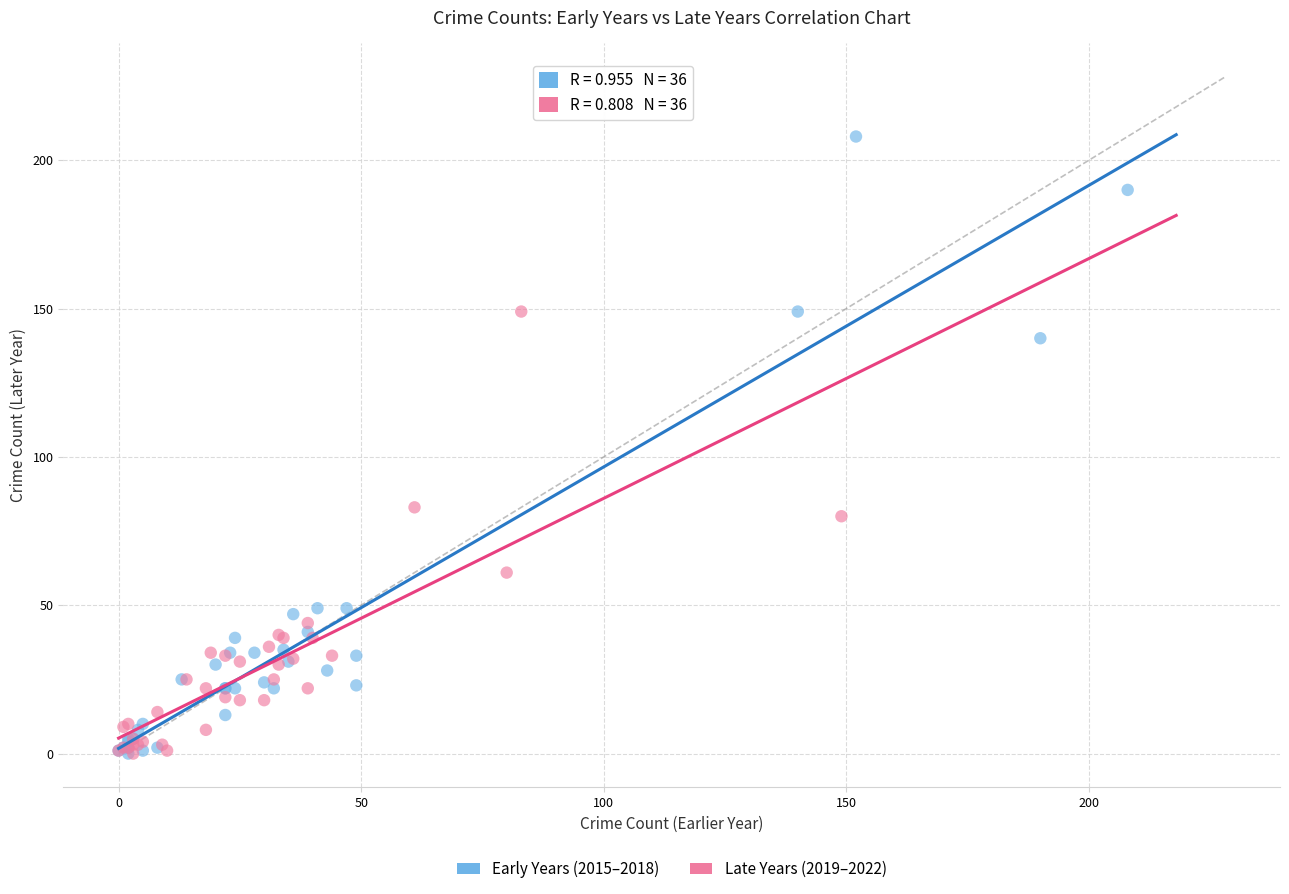

Which series reaches the maximum Y coordinate?

Early Years (2015–2018)